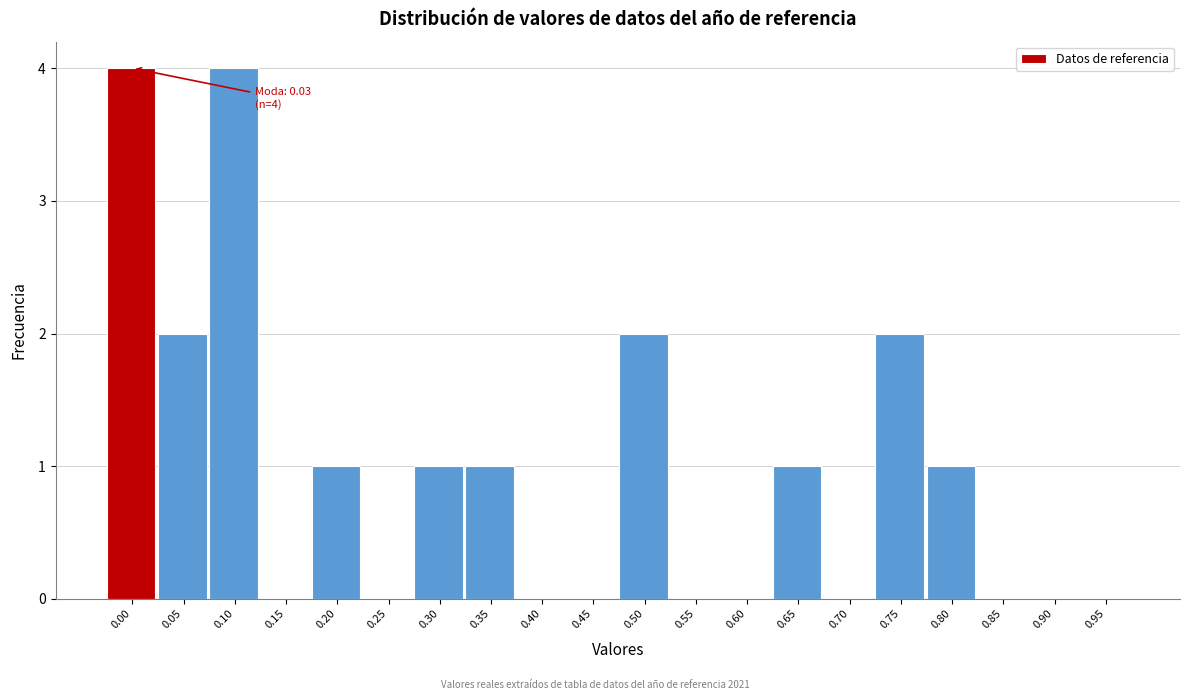

Reading left to right, transcribe all the data shown in this chart.

0.00=4	0.05=2	0.10=4	0.15=0	0.20=1	0.25=0	0.30=1	0.35=1	0.40=0	0.45=0	0.50=2	0.55=0	0.60=0	0.65=1	0.70=0	0.75=2	0.80=1	0.85=0	0.90=0	0.95=0